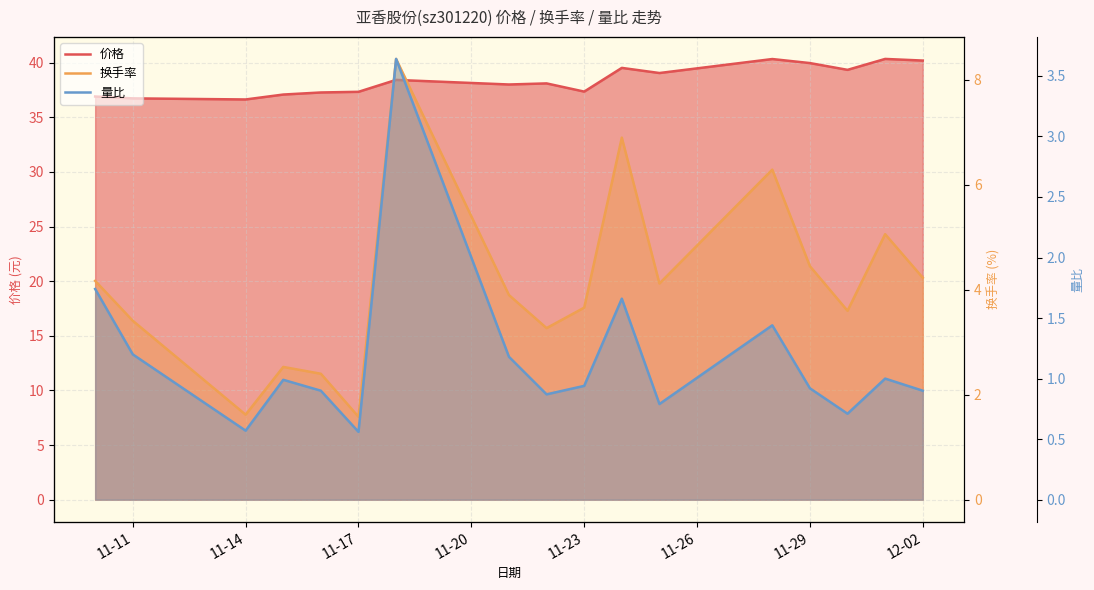

True or false: 量比 and 换手率 cross at least once.

False